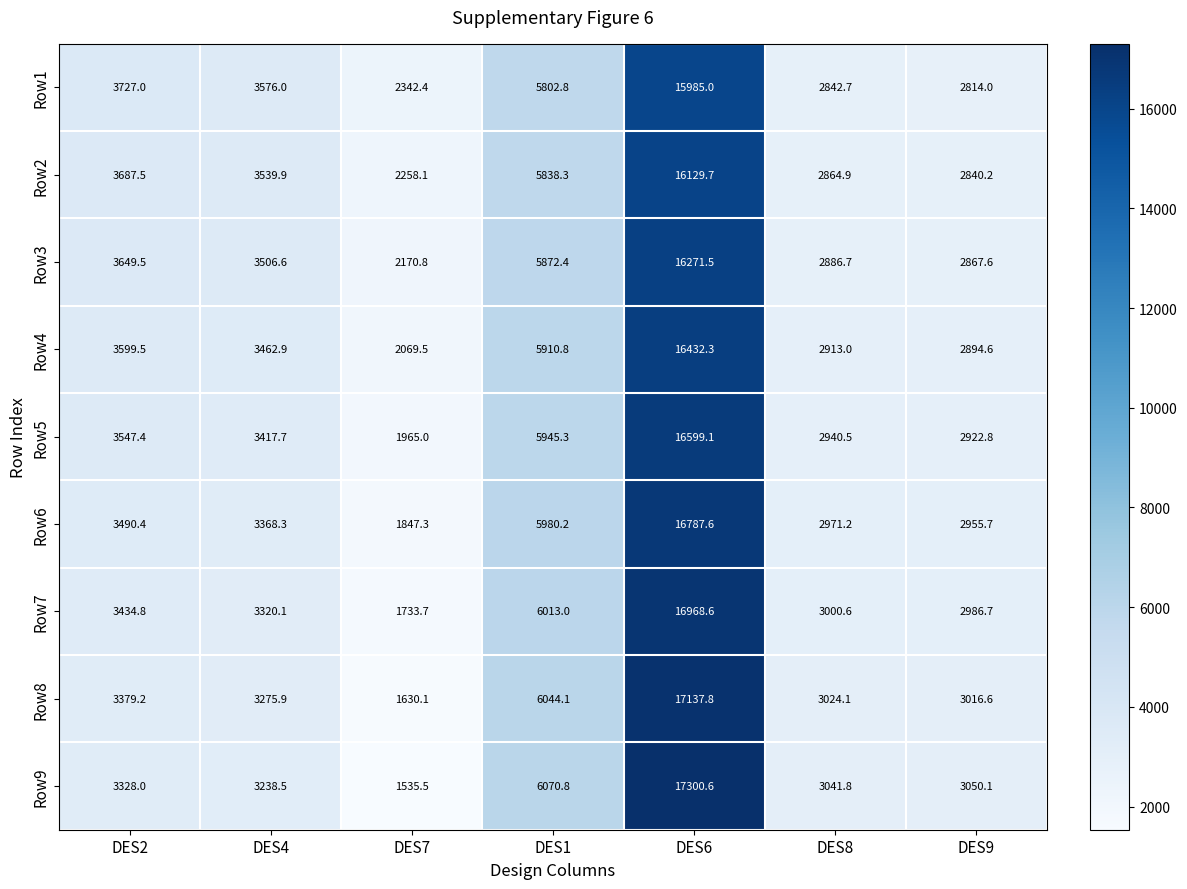

What is the maximum value shown in the chart?

17300.6